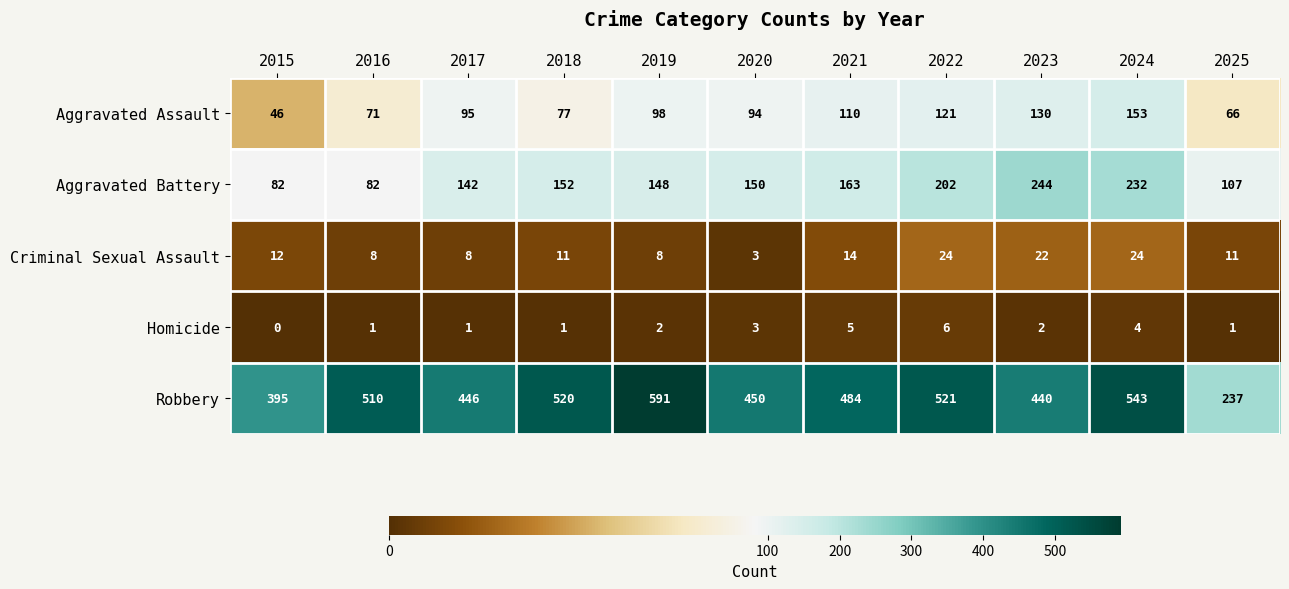

The value of Aggravated Battery at 2020 is 150. True or false?

True